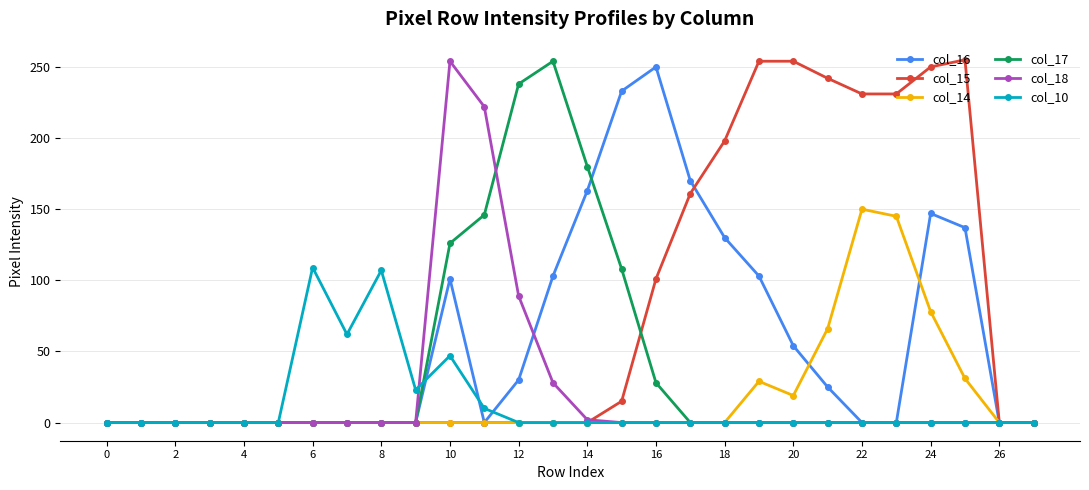

What are all the series names shown in the legend?

col_16, col_15, col_14, col_17, col_18, col_10